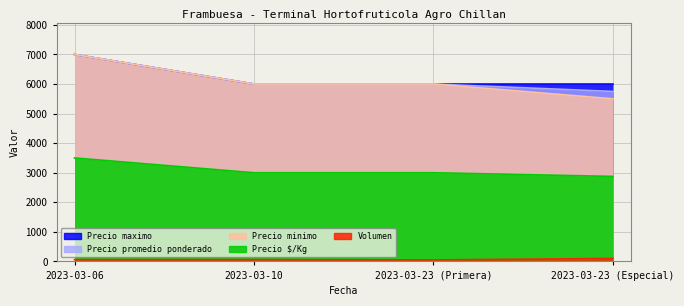

Count the Precio promedio ponderado values in the range 6000 to 7000.

3